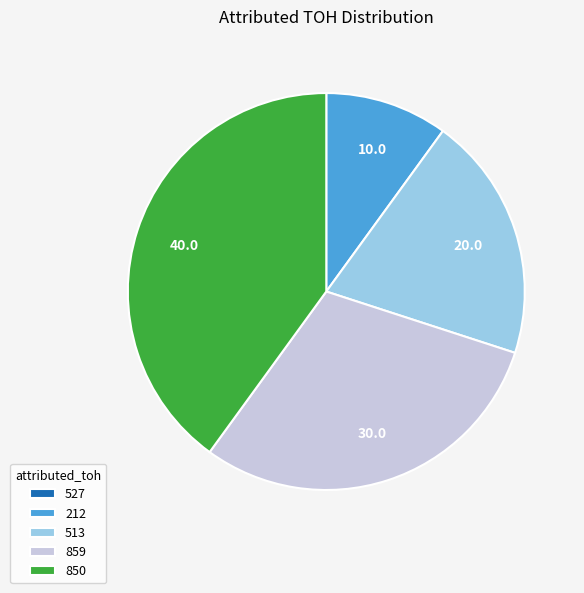

Is there any slice that represents more than half of the pie?

No